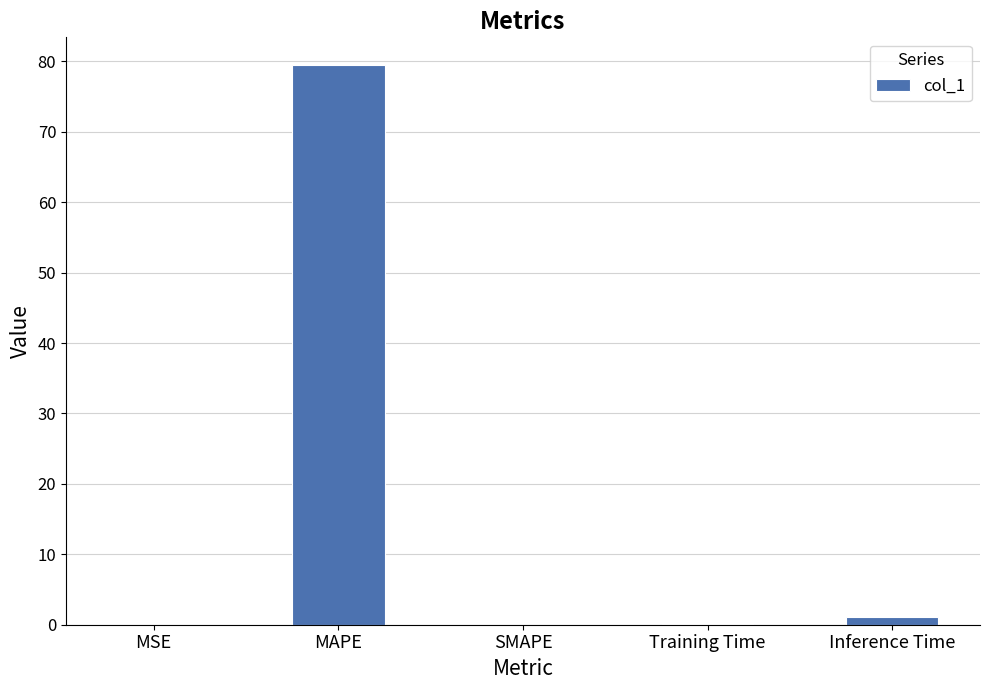

Is it true that the value at SMAPE is 28.7?

False